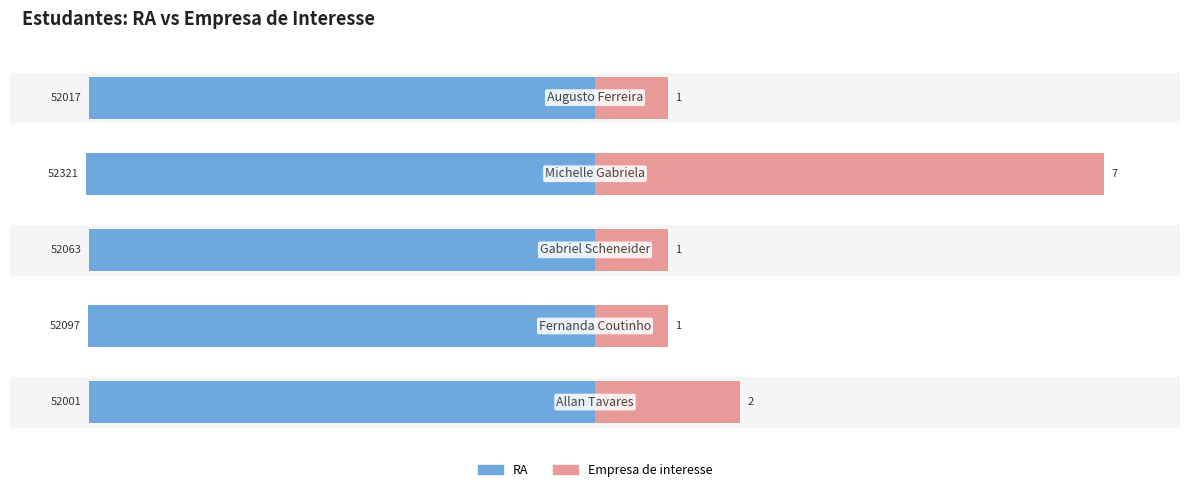

Which series has the widest spread of values?

Empresa de interesse